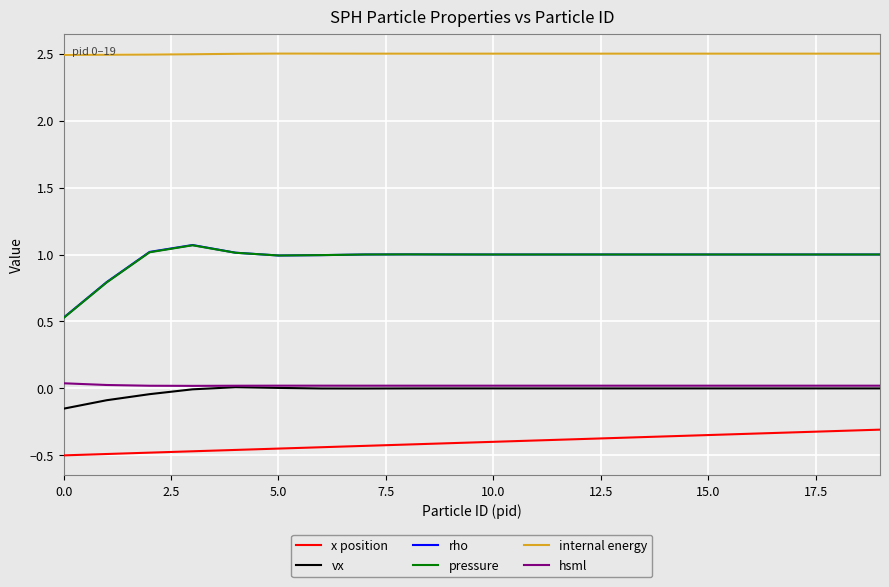

What is the greatest value displayed?

2.5